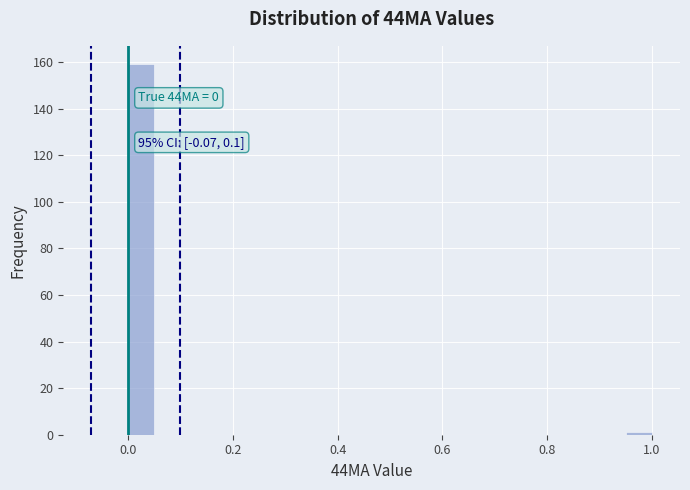

Around what value on the x-axis is the tallest bar? Give the approximate position of its centre, as read against the axis.

0.02